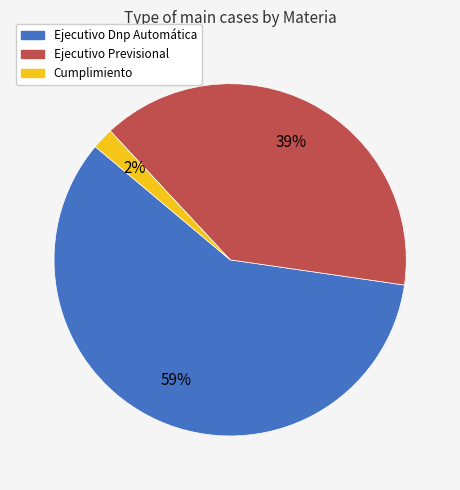

To the nearest percent, what percentage of the pie is Cumplimiento?

2%